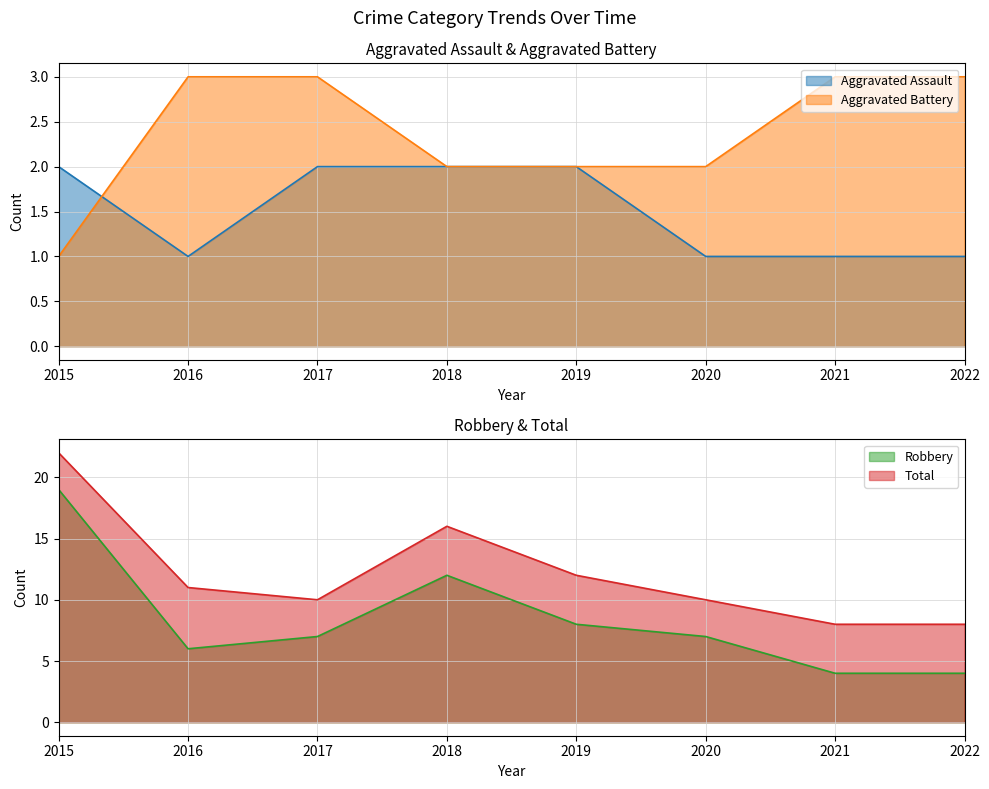

Reading left to right, transcribe all the data shown in this chart.

Aggravated Assault: 2	1	2	2	2	1	1	1
Aggravated Battery: 1	3	3	2	2	2	3	3
Robbery: 19	6	7	12	8	7	4	4
Total: 22	11	10	16	12	10	8	8